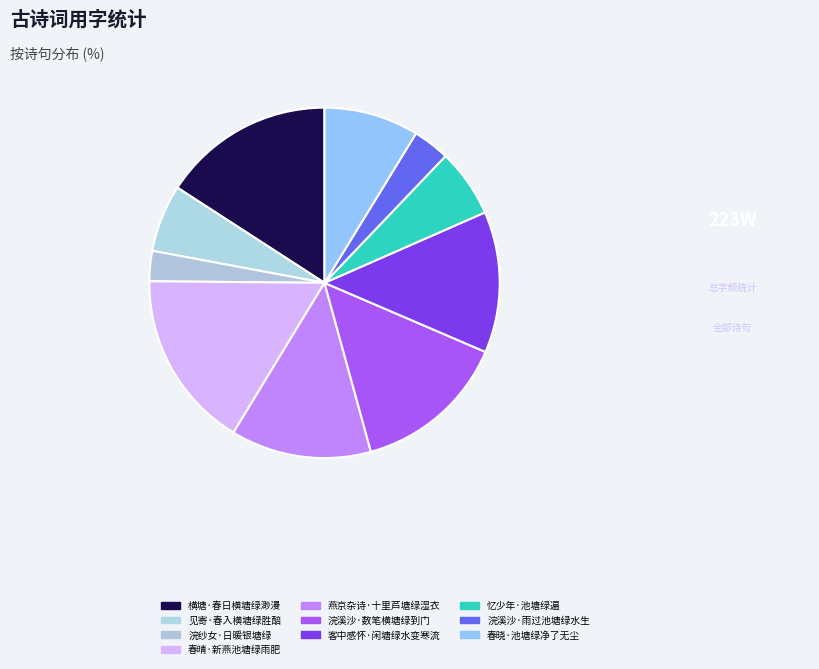

Count the number of slices in the pie.

10